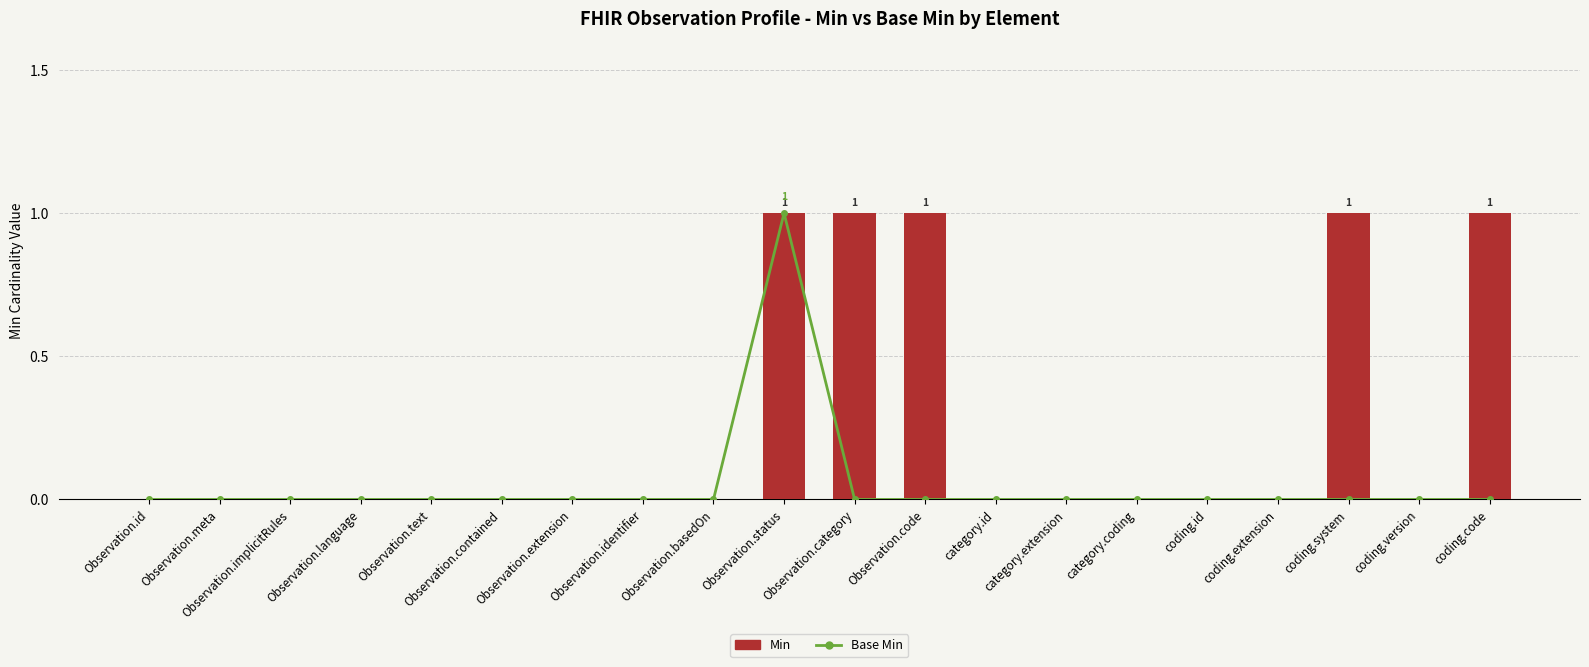

How many data points in Base Min are above 0?

1